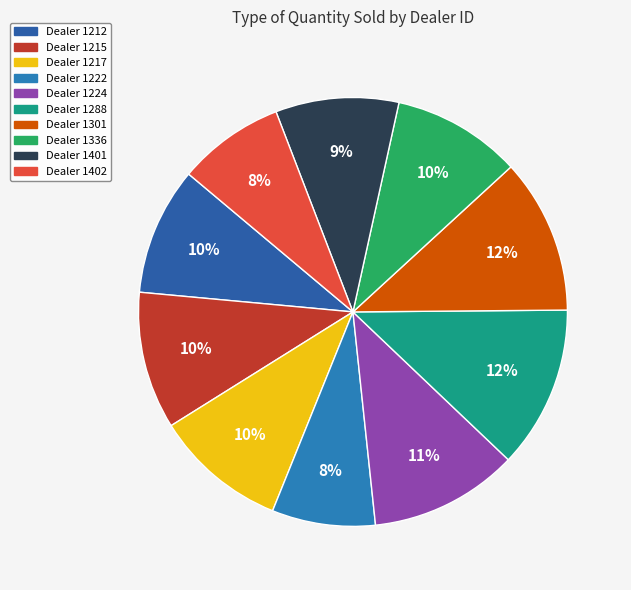

Count the number of slices in the pie.

10